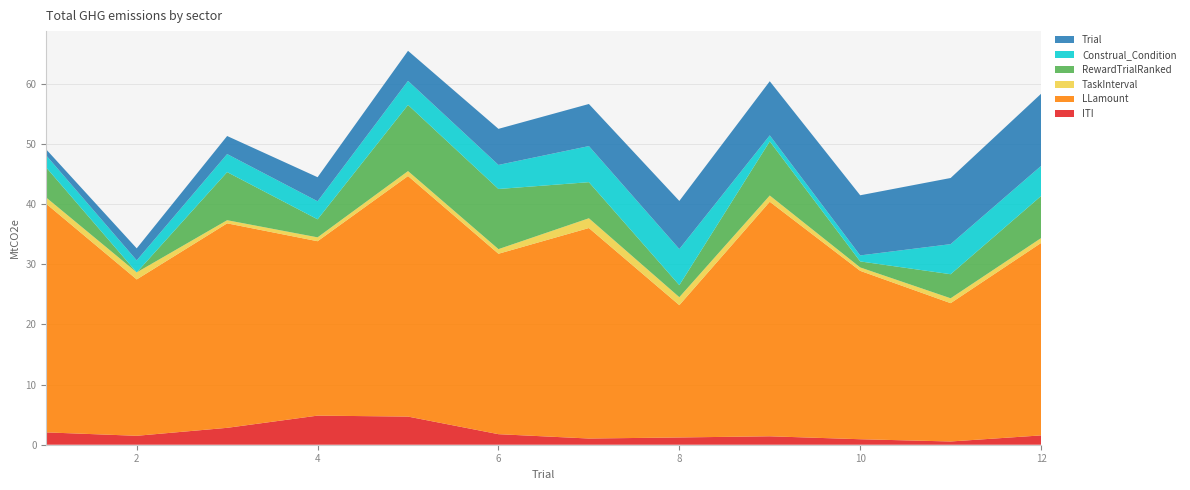

Reading right to left, list all the values displayed in this chart.

ITI: 1.6	0.5	0.9	1.4	1.2	1.0	1.8	4.7	4.8	2.8	1.5	2.1
LLamount: 32.0	23.0	28.0	39.0	22.0	35.0	30.0	40.0	29.0	34.0	26.0	38.0
TaskInterval: 0.8	0.8	0.6	1.0	1.3	1.6	0.8	0.8	0.6	0.5	1.2	1.0
RewardTrialRanked: 7.0	4.0	1.0	9.0	2.0	6.0	10.0	11.0	3.0	8.0	0.0	5.0
Construal_Condition: 5.0	5.0	1.0	1.0	6.0	6.0	4.0	4.0	3.0	3.0	2.0	2.0
Trial: 12.0	11.0	10.0	9.0	8.0	7.0	6.0	5.0	4.0	3.0	2.0	1.0